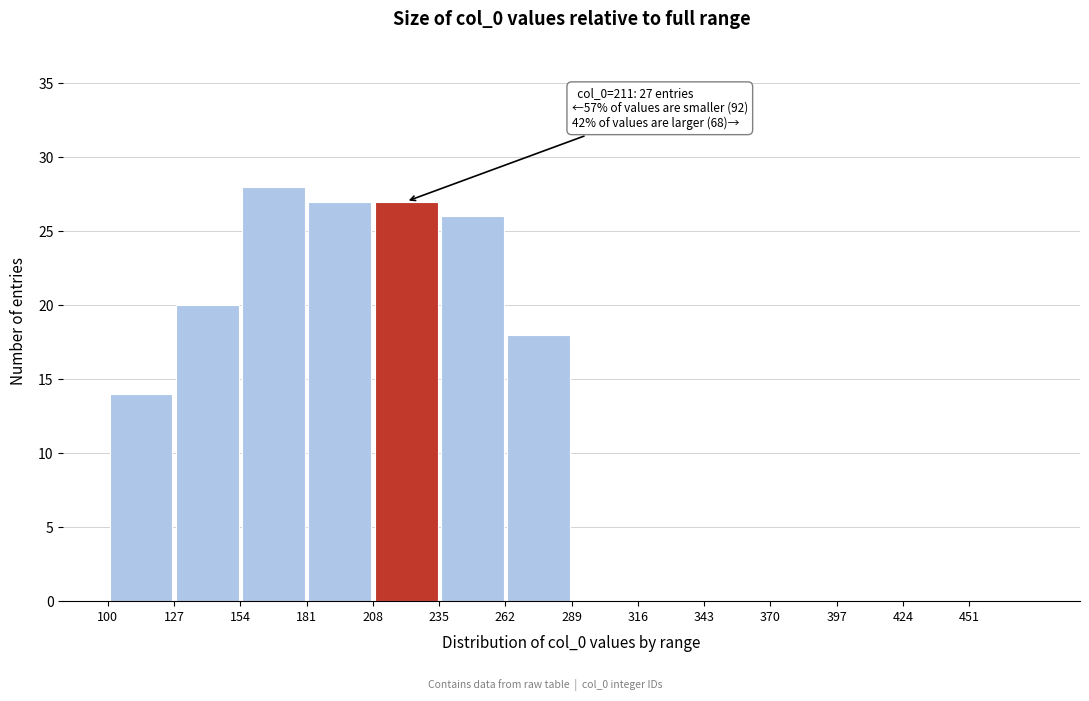

Over which range of the x-axis is the bar tallest?

154 to 181